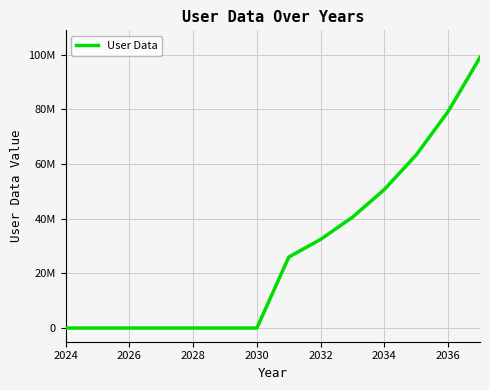

Does the chart have visible grid lines?

Yes